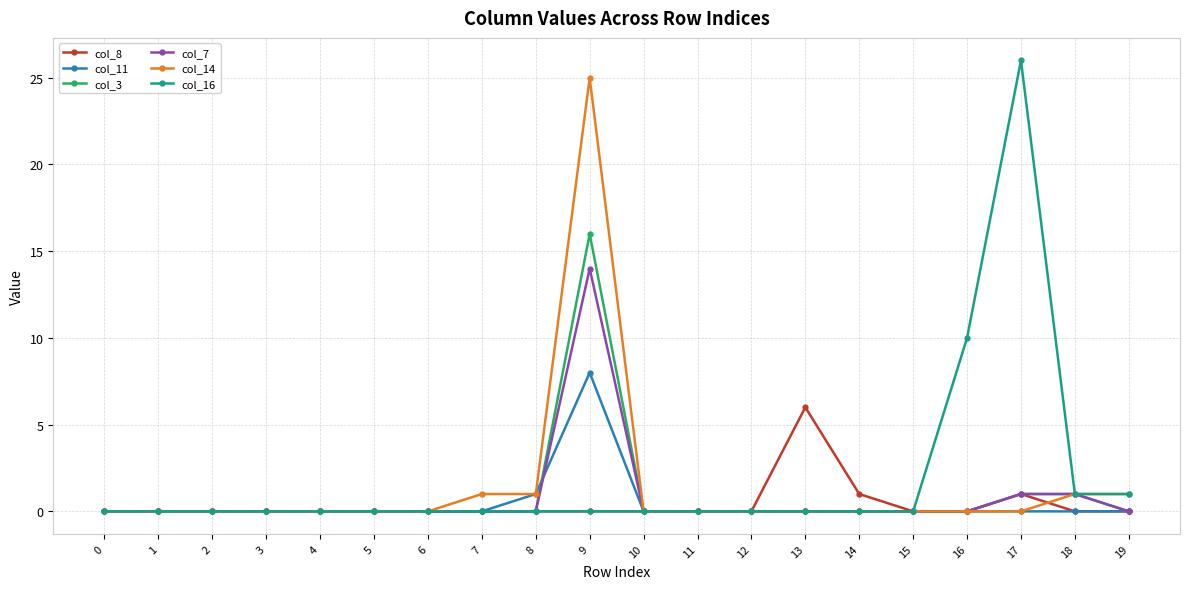

At which category is the sum across all series the highest?

9